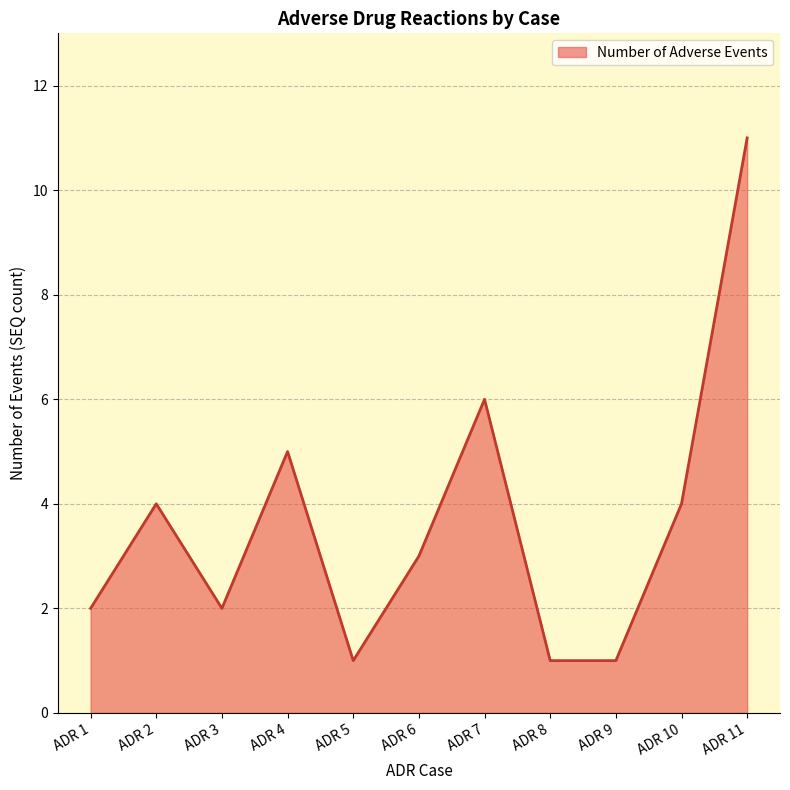

How many lines are shown in the chart?

1